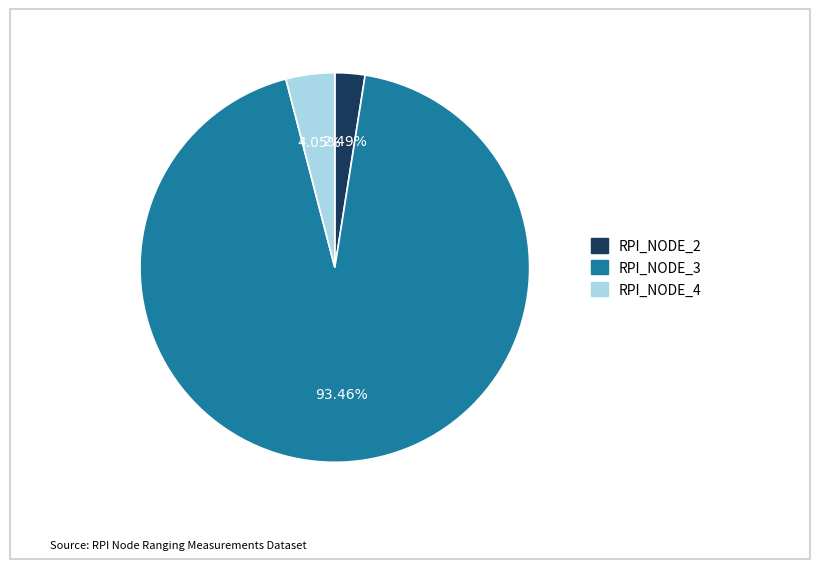

Is there a majority slice in this chart?

Yes